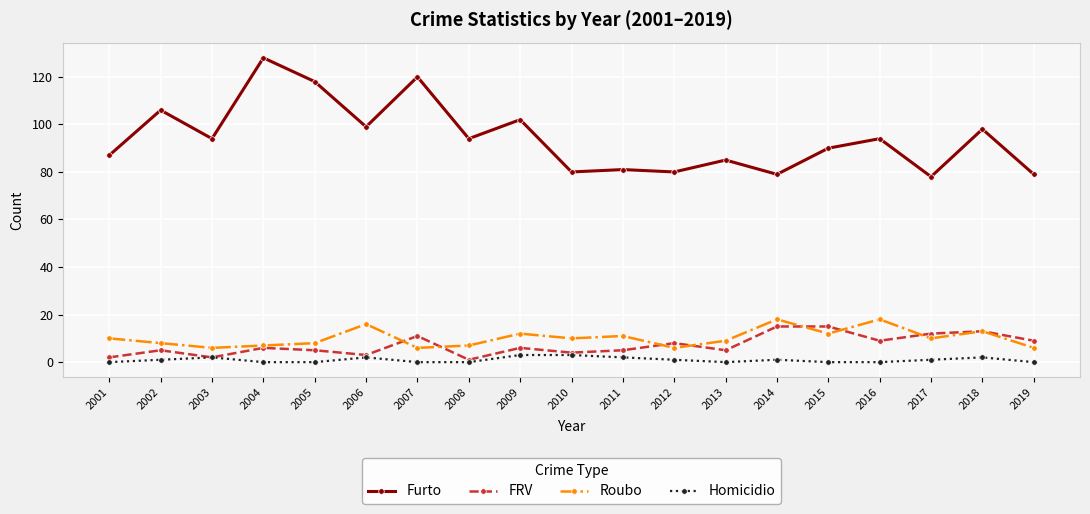

The value of Furto at 2015 is 18. True or false?

False